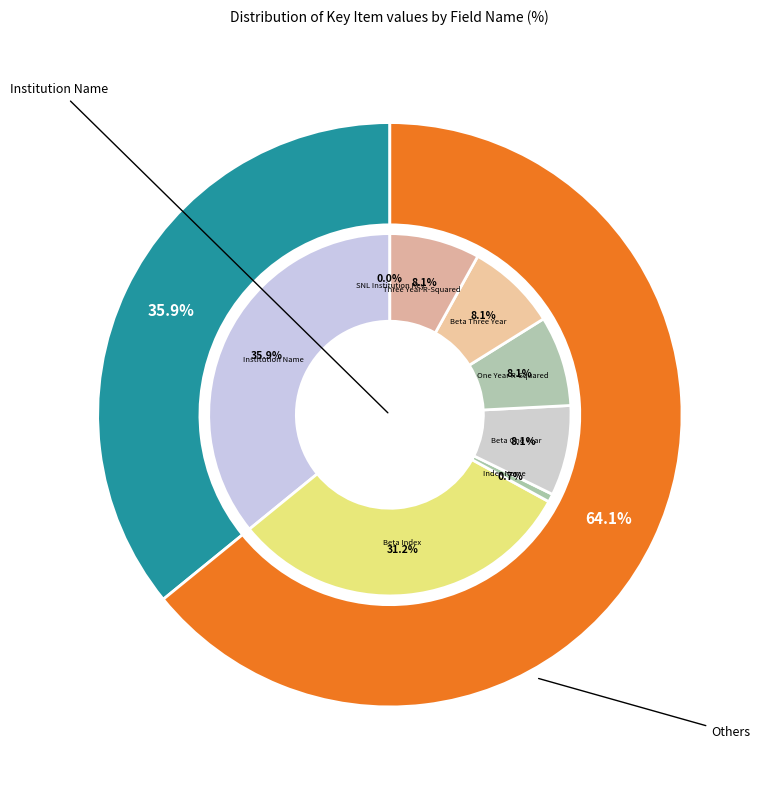

To the nearest percent, what percentage of the pie is Three Year R-Squared?

8%